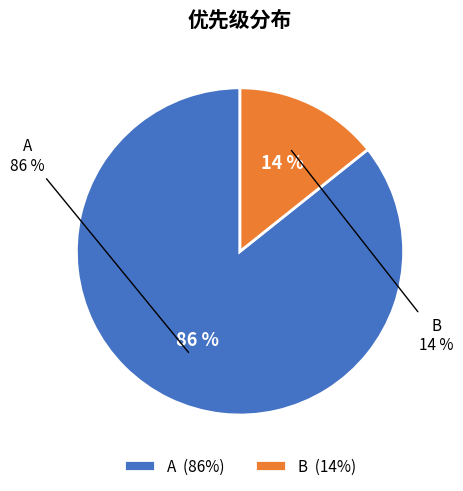

To the nearest percent, what is the combined percentage of B and A?

100%